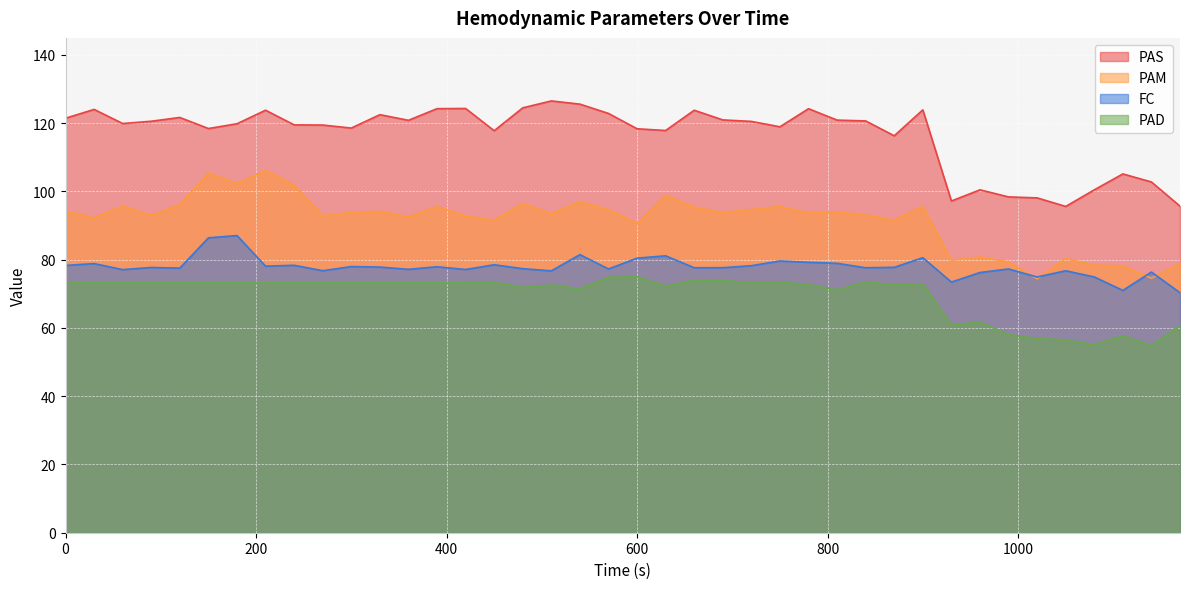

Is it true that PAM equals 92.8 at 420?

True